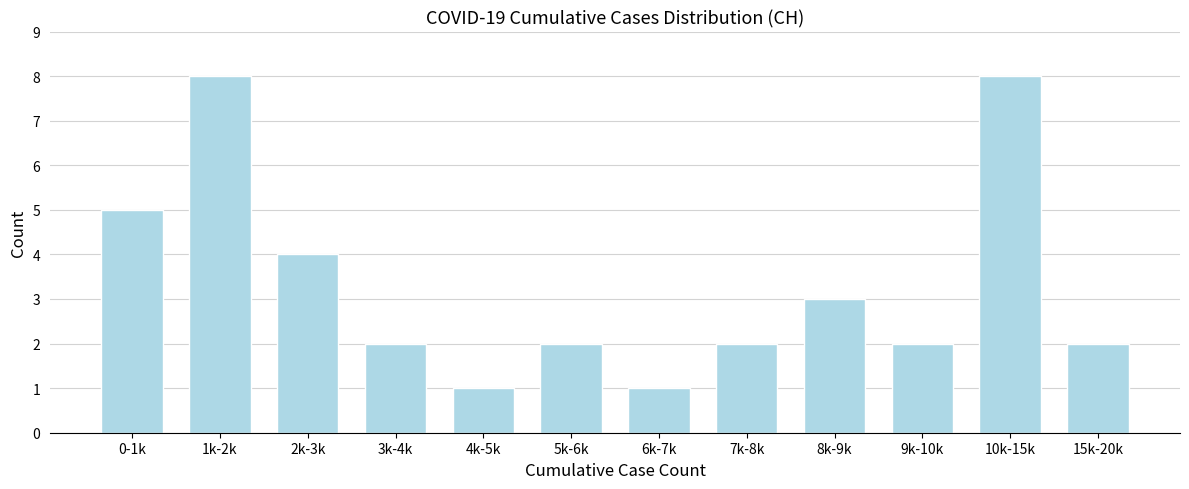

Reading left to right, list all the values displayed in this chart.

5	8	4	2	1	2	1	2	3	2	8	2